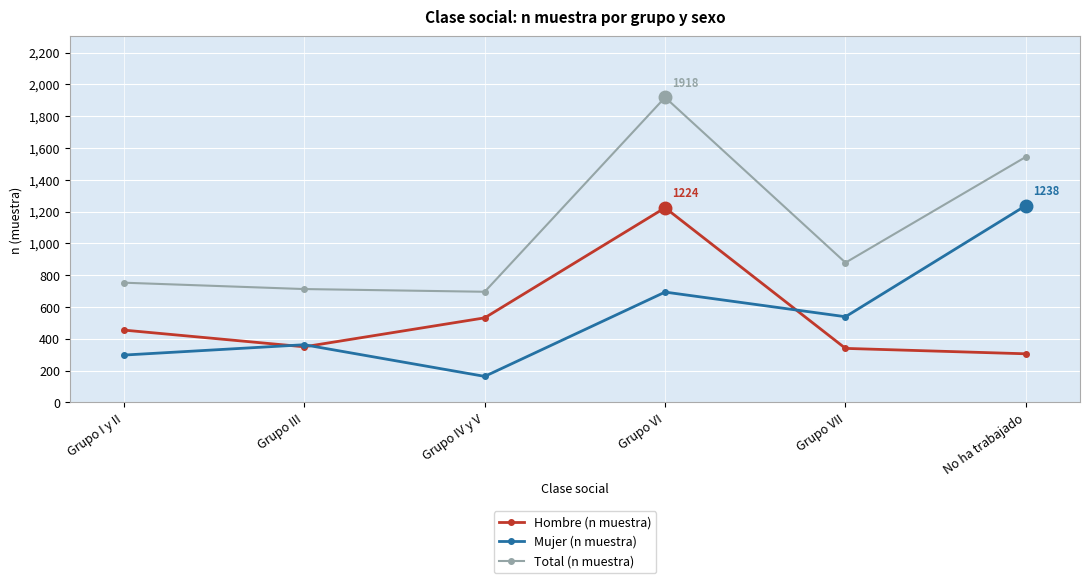

What is the value of the Hombre (n muestra) point at the 6th from the left?

306